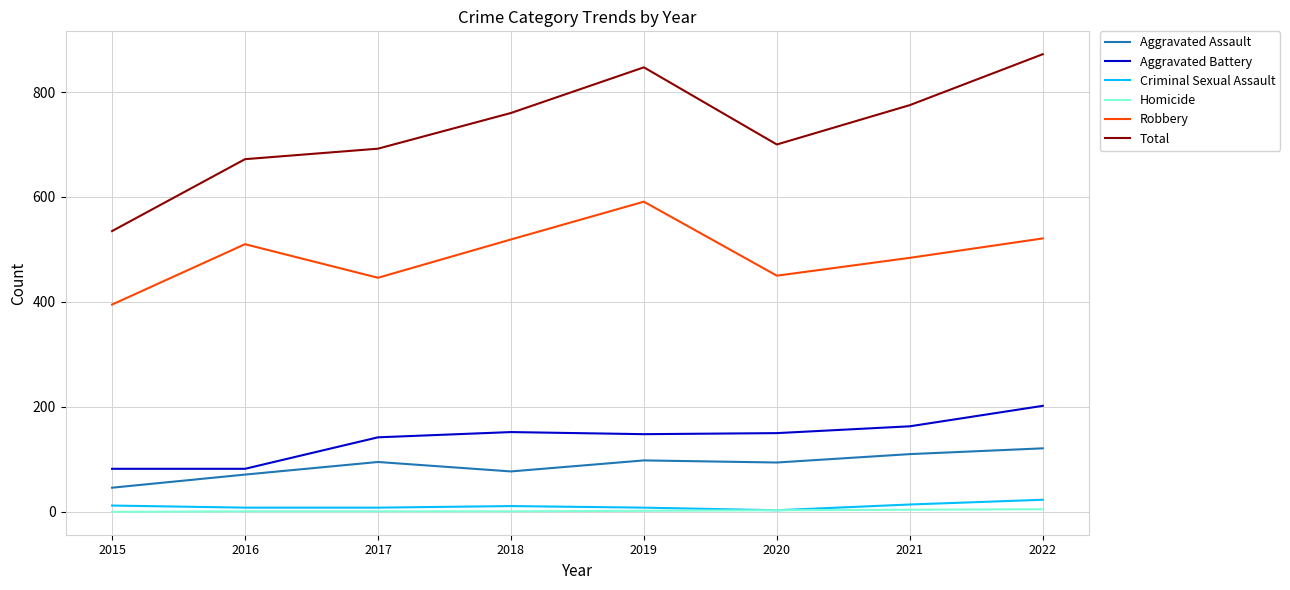

True or false: Robbery has a value of 665 at 2016.

False